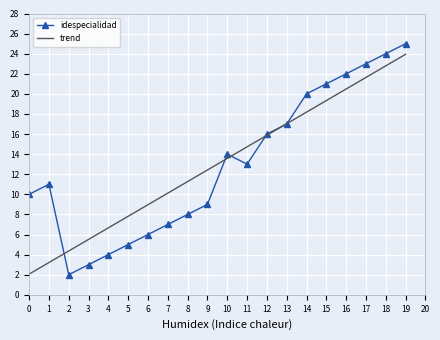

What is the sum of all trend values?

260.0